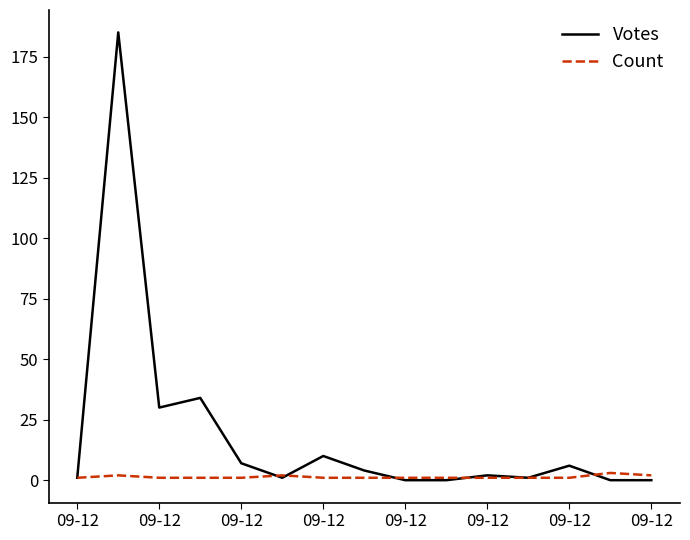

What is the maximum value shown in the chart?

185